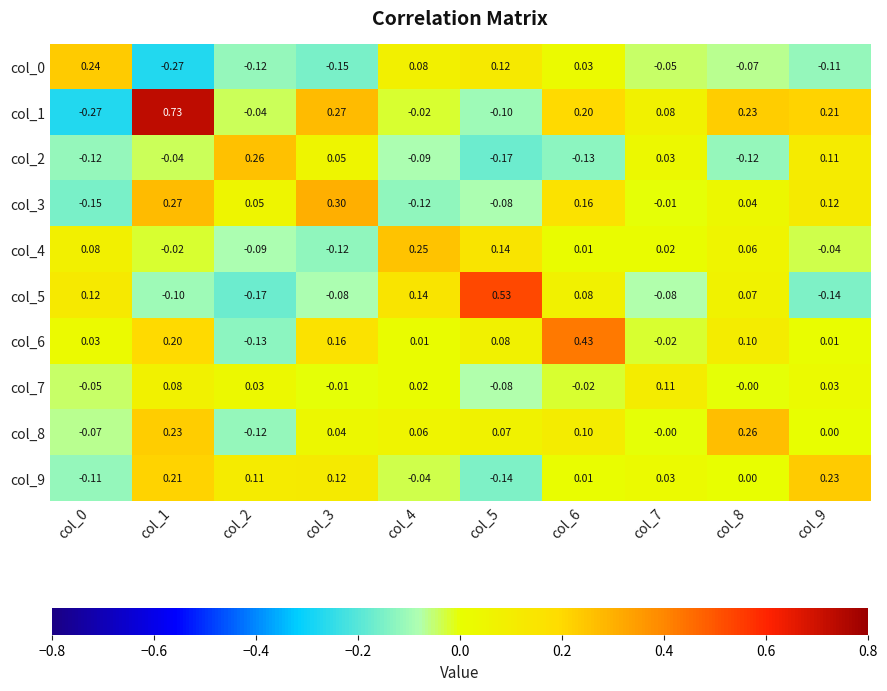

Is the value of col_5 at col_0 greater than the value of col_2 at col_5?

Yes